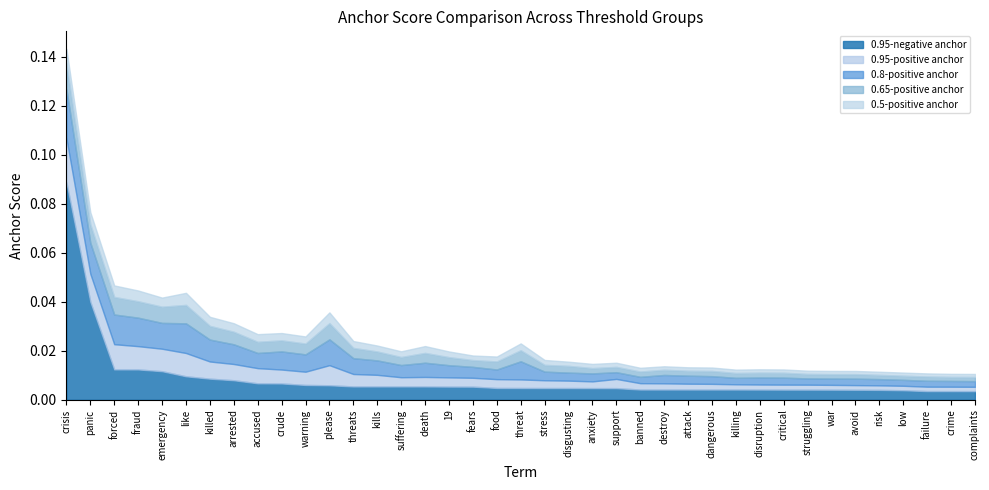

The 0.8-positive anchor series shows 0.0 at war. True or false?

False